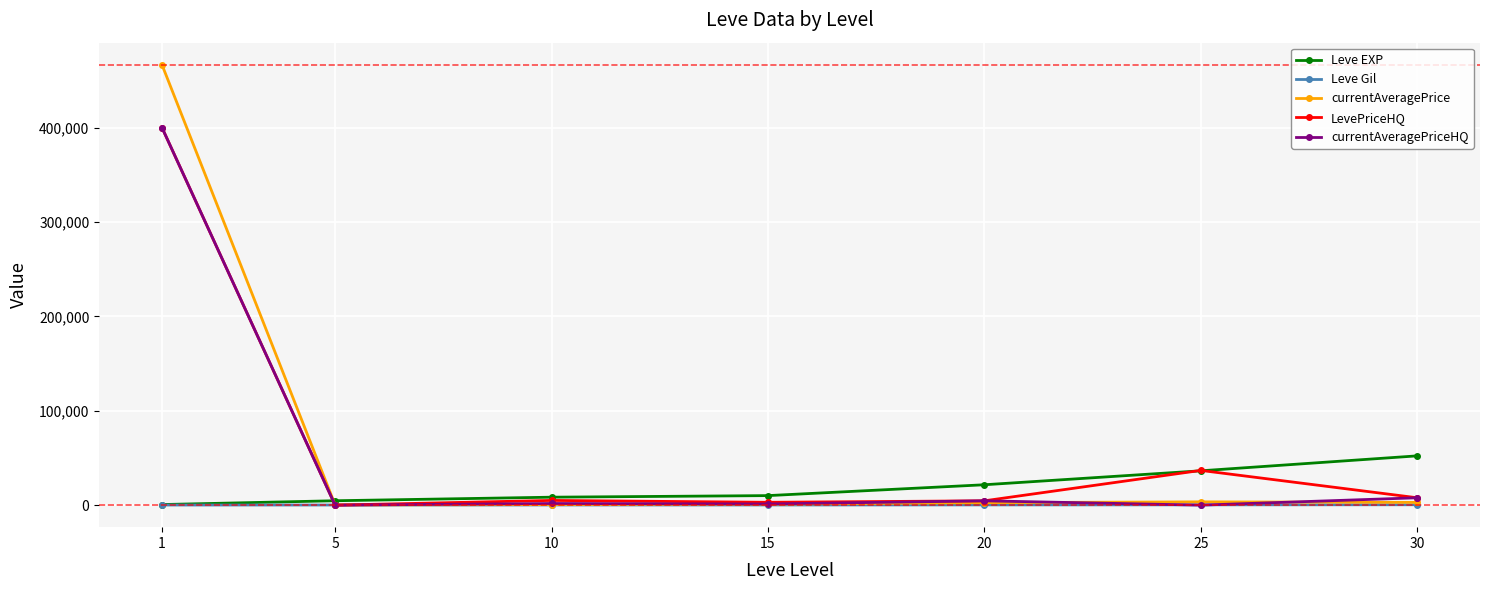

Which series has the widest spread of values?

currentAveragePrice